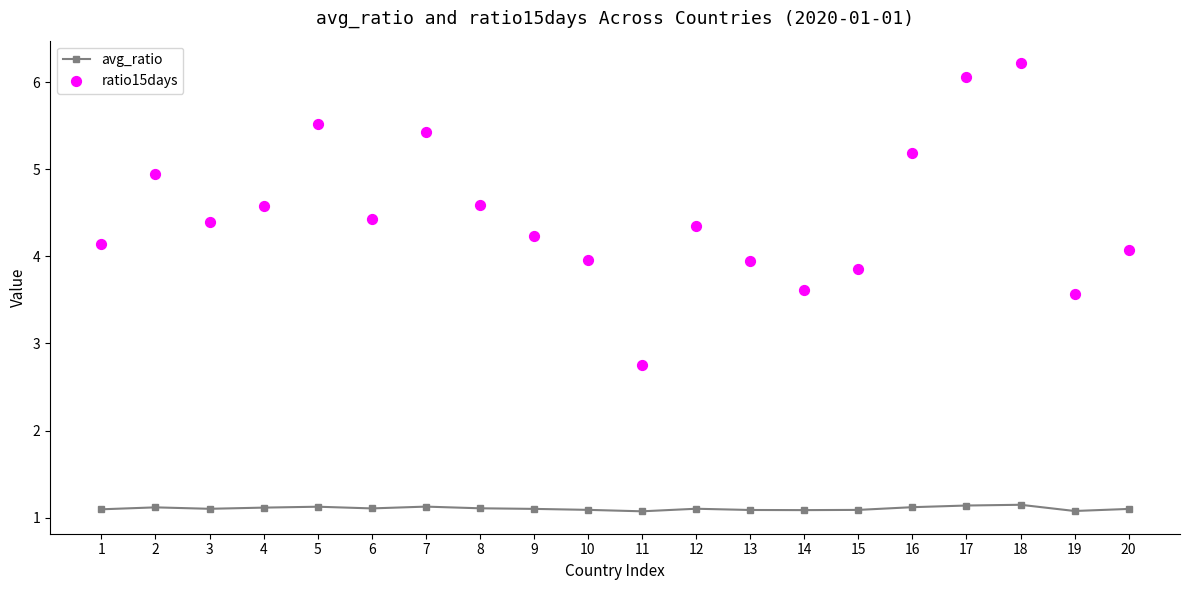

What is the total value across all series at 12?

5.5